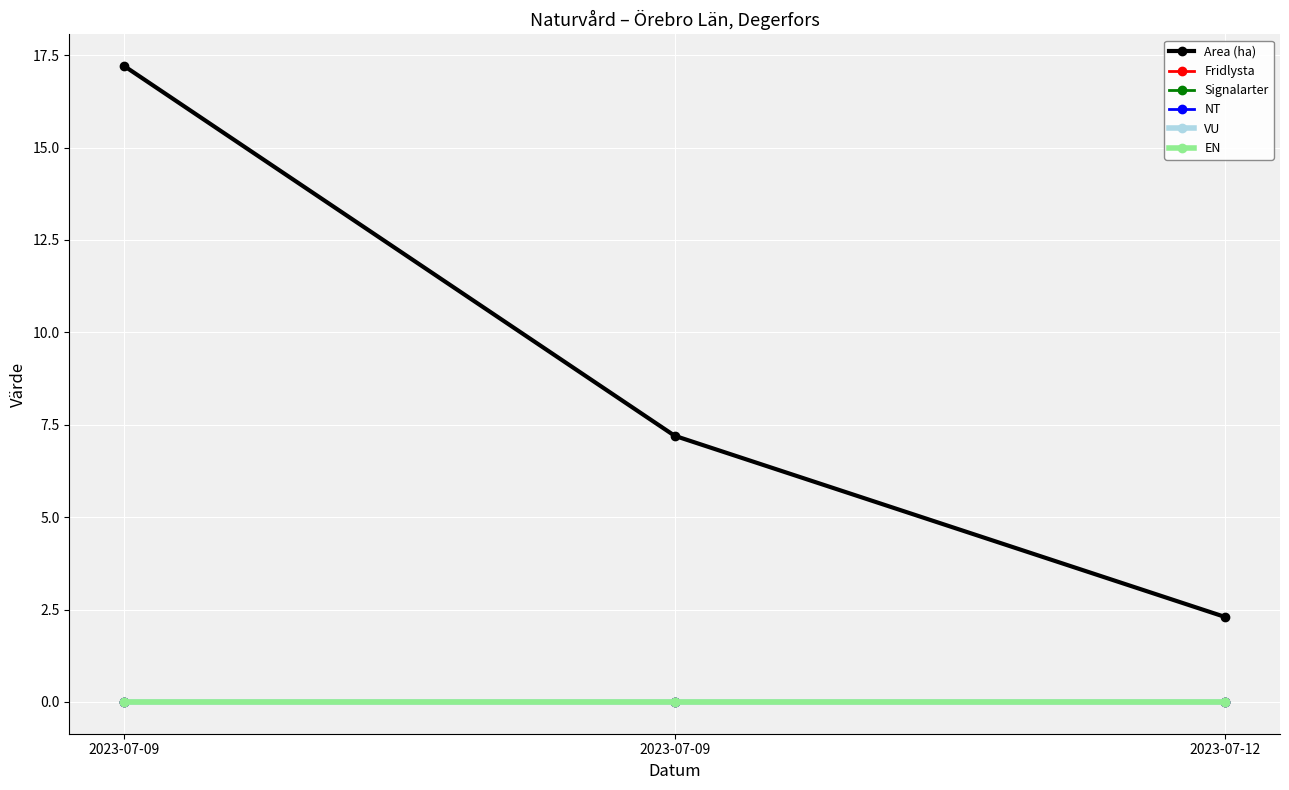

Reading left to right, extract all data points from this chart.

Area (ha): 17.2	7.2	2.3
Fridlysta: 0.0	0.0	0.0
Signalarter: 0.0	0.0	0.0
NT: 0.0	0.0	0.0
VU: 0.0	0.0	0.0
EN: 0.0	0.0	0.0